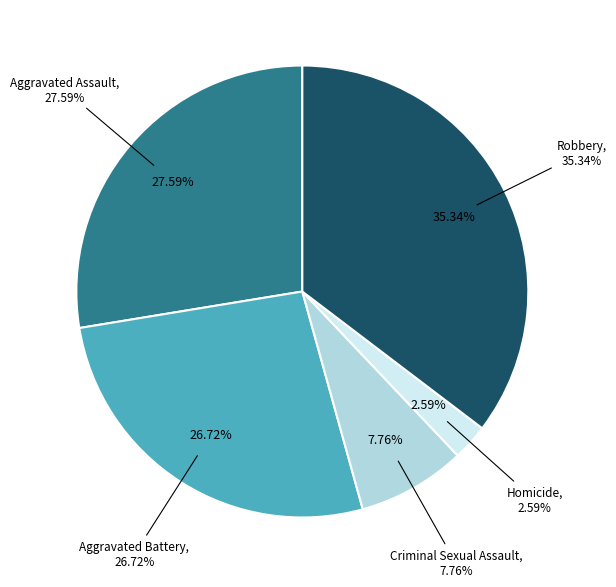

Which category has the biggest portion of the pie?

Robbery